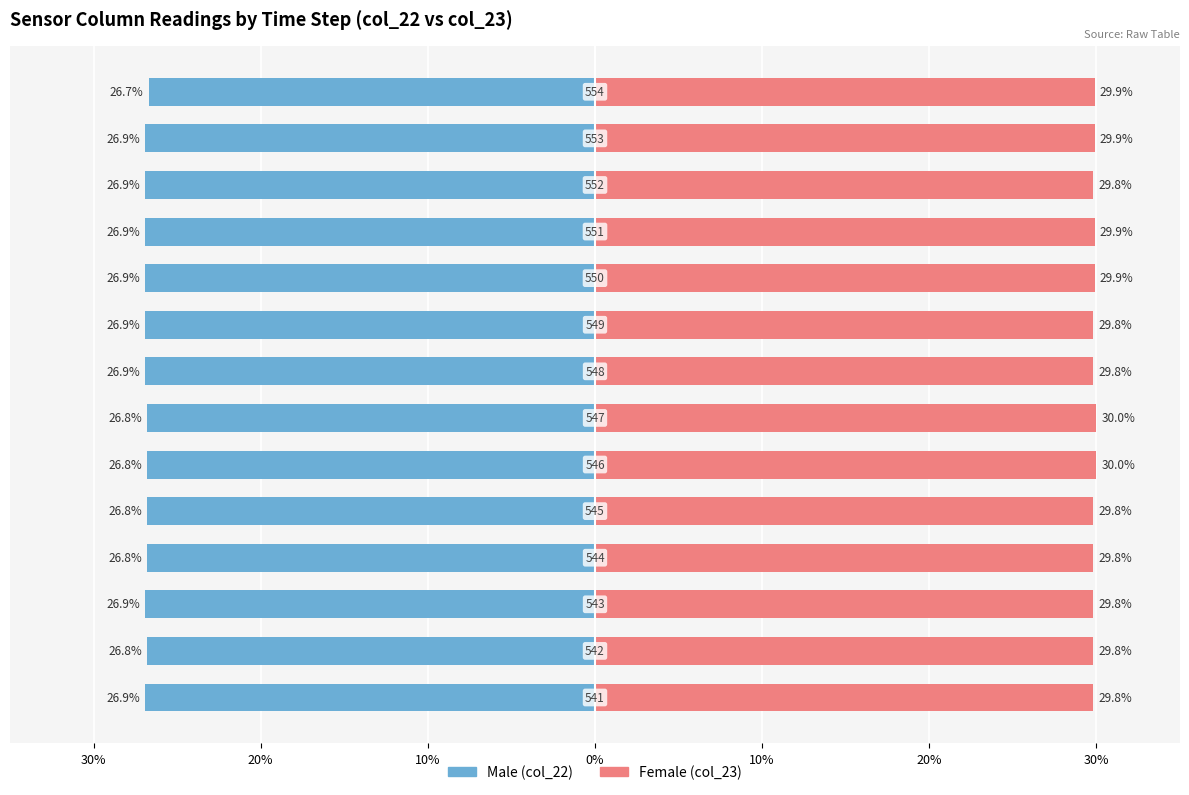

At how many categories does at least one series exceed 4?

14